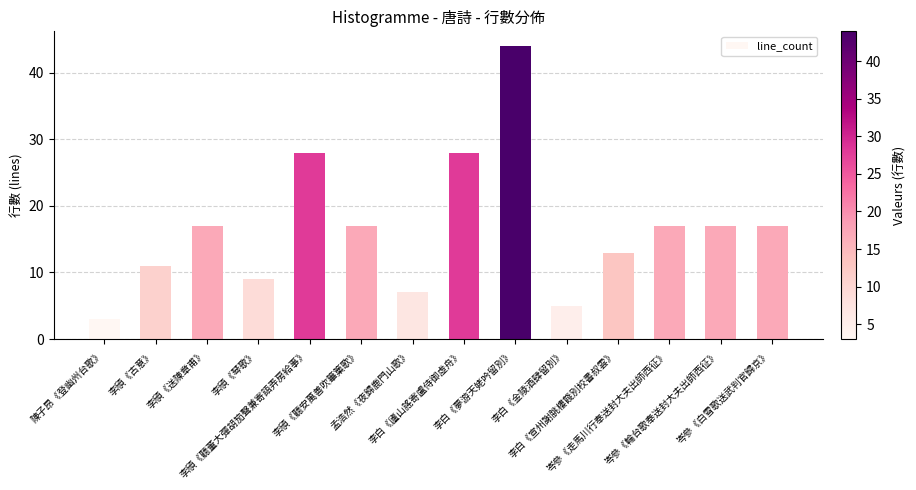

Reading left to right, list all the values displayed in this chart.

陳子昂《登幽州台歌》=3	李頎《古意》=11	李頎《送陳章甫》=17	李頎《琴歌》=9	李頎《聽董大彈胡笳聲兼寄語弄房給事》=28	李頎《聽安萬善吹篳篥歌》=17	孟浩然《夜歸鹿門山歌》=7	李白《廬山謠寄盧侍御虛舟》=28	李白《夢游天姥吟留別》=44	李白《金陵酒肆留別》=5	李白《宣州謝朓樓餞別校書叔雲》=13	岑參《走馬川行奉送封大夫出師西征》=17	岑參《輪台歌奉送封大夫出師西征》=17	岑參《白雪歌送武判官歸京》=17